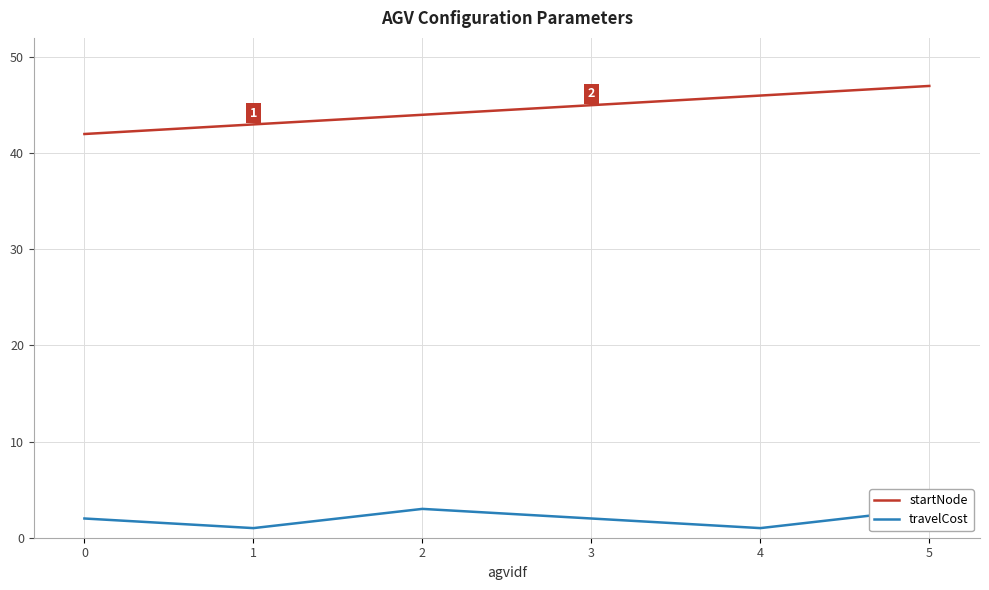

Which series has the widest spread of values?

startNode